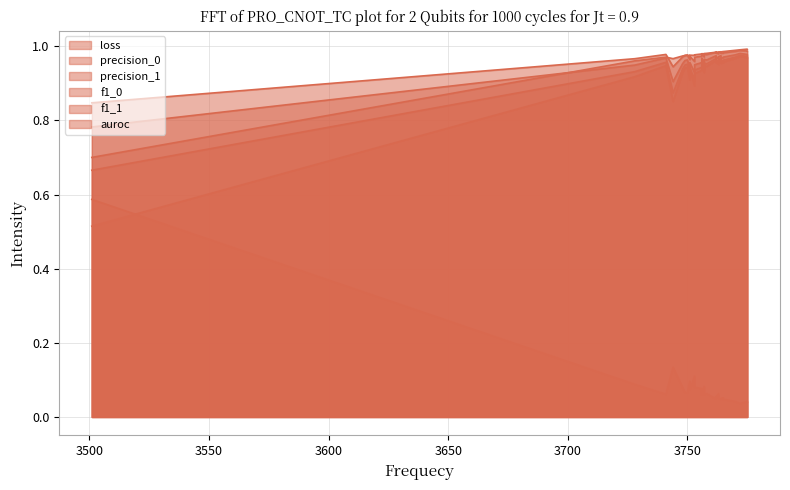

Which category has the lowest value in the auroc series?

3501